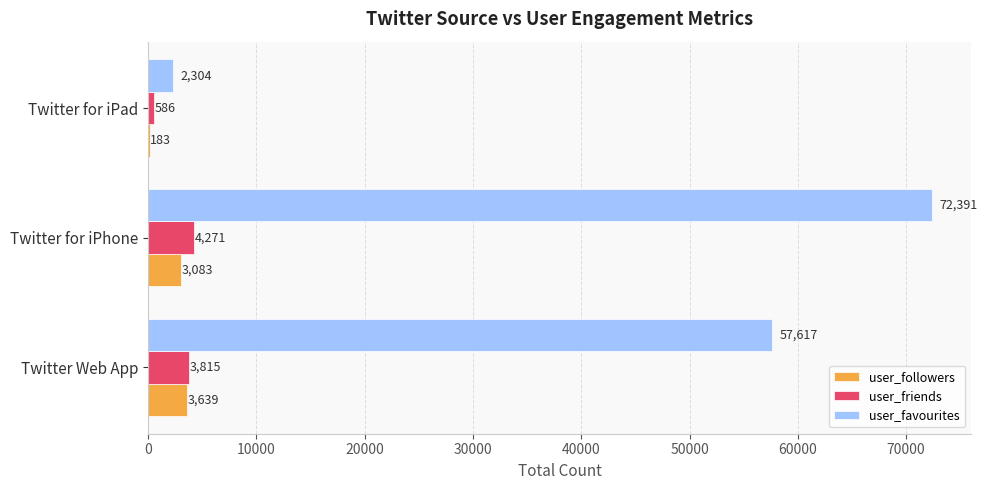

True or false: user_favourites has a value of 29434 at Twitter Web App.

False